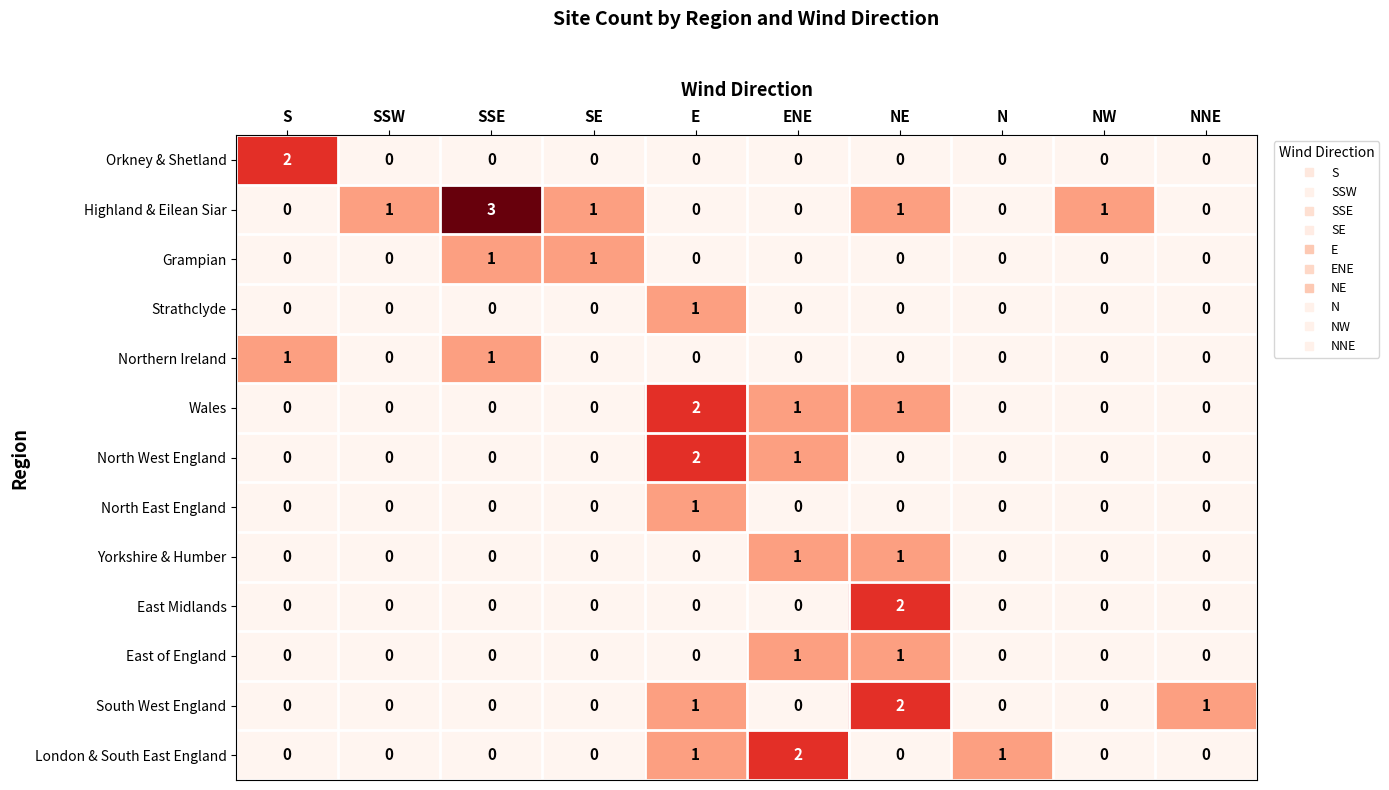

Which series has the largest range (max minus min)?

Highland & Eilean Siar